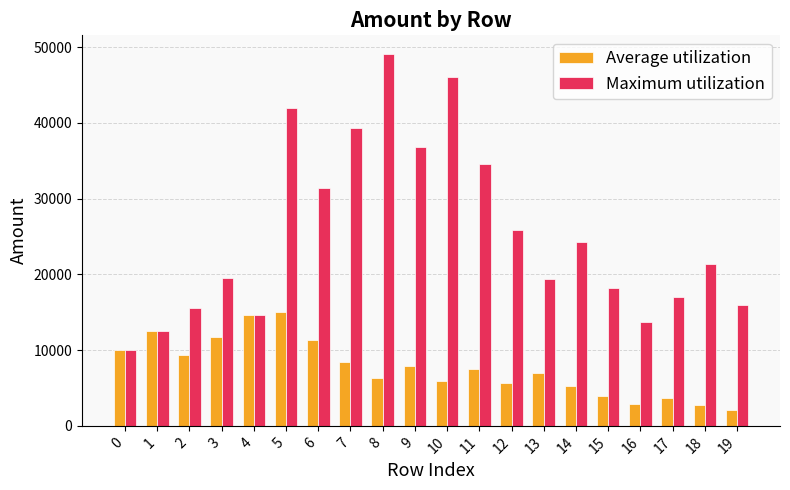

Rank the series by their maximum value, from highest to lowest.

Maximum utilization, Average utilization